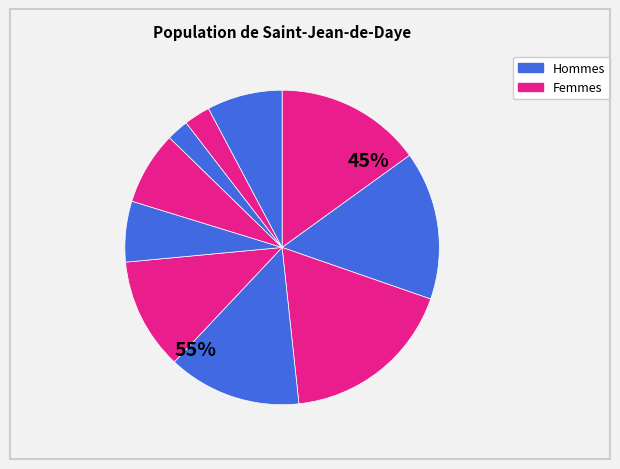

How many segments does this pie chart have?

10